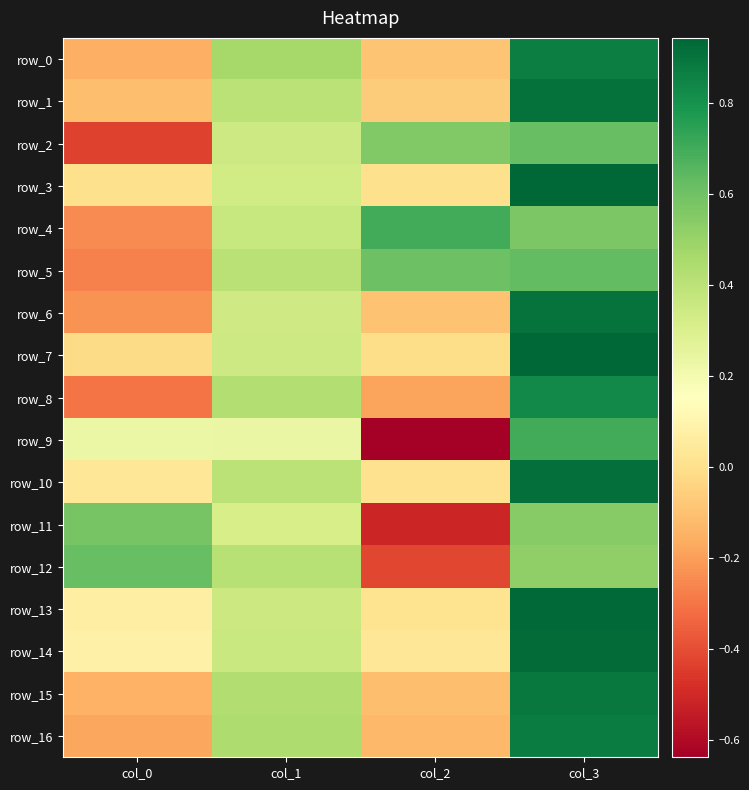

What is the lowest value of the row_11 series?

-0.5